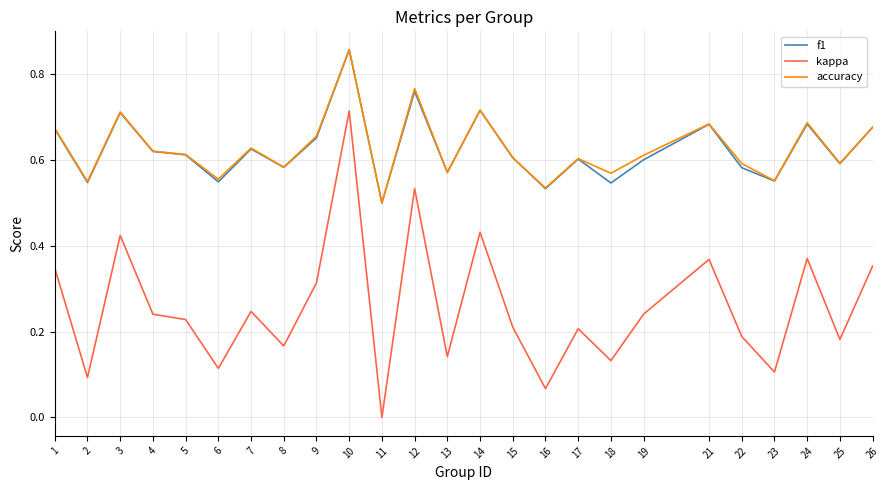

How many interior local valleys does the accuracy series have?

9